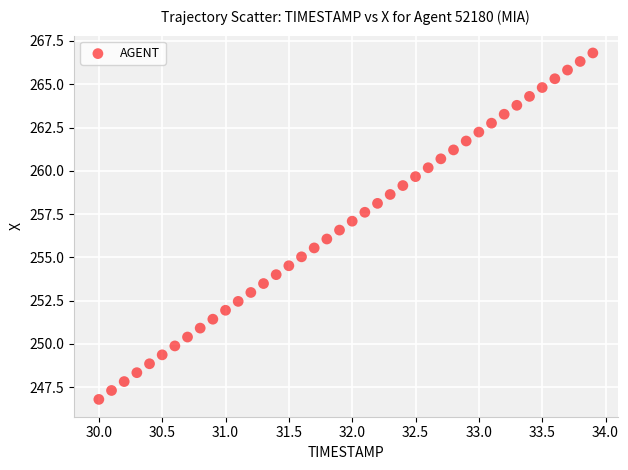

What is the range of Y values (max minus min)?

20.0